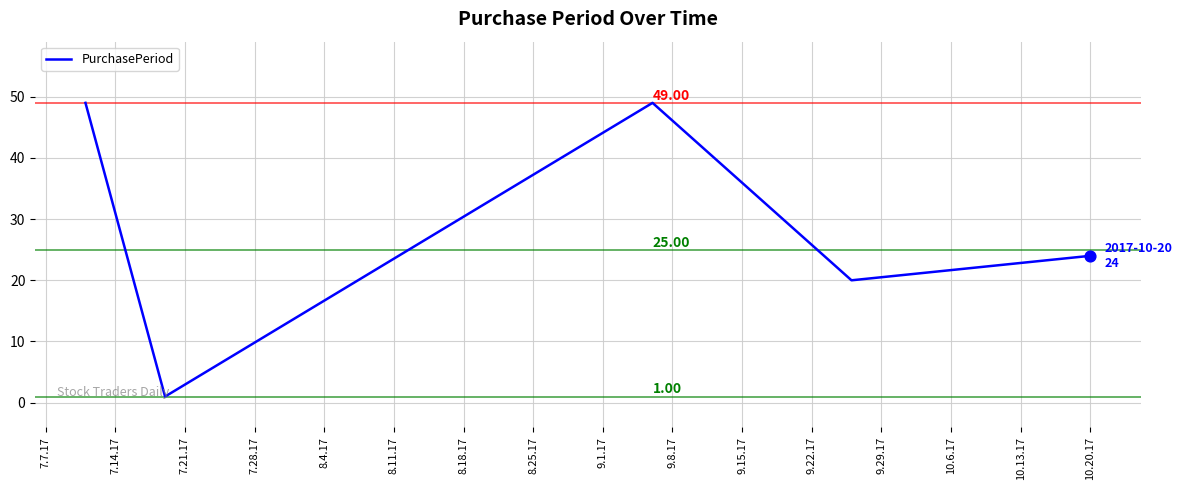

True or false: there are more than 2 points higher than both neighbors.

False